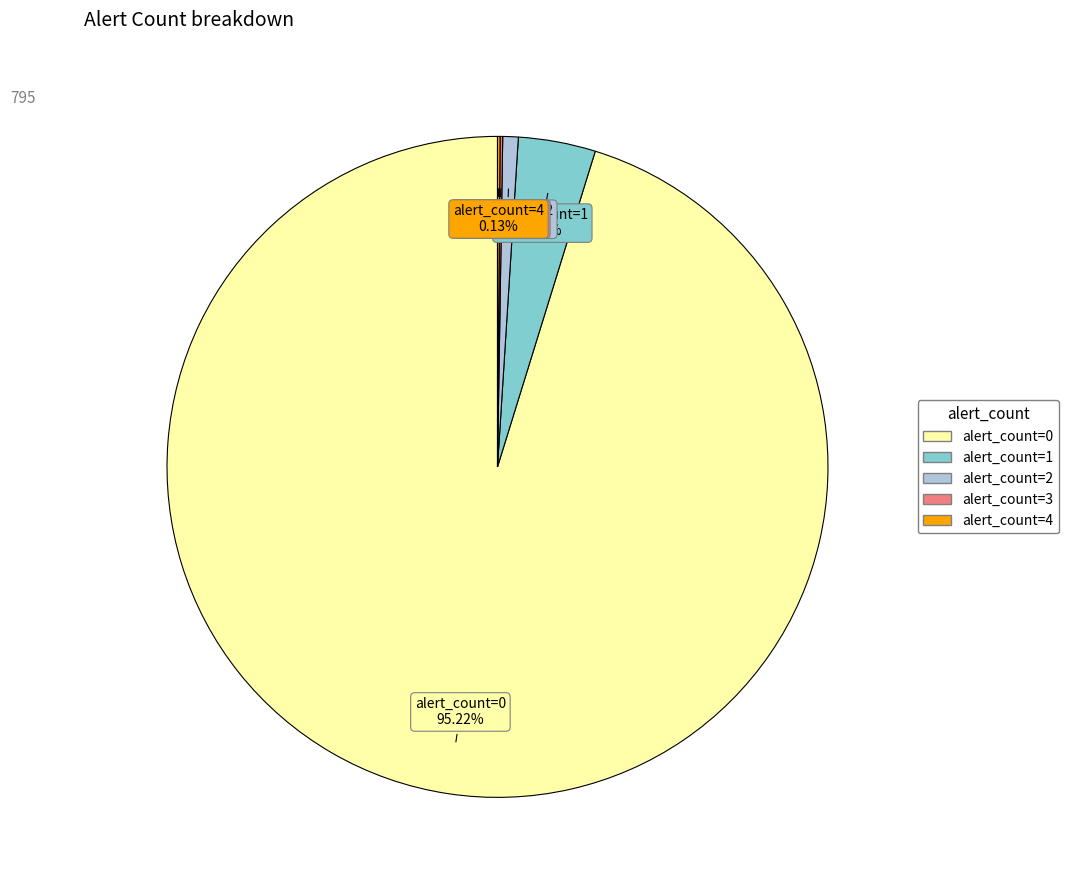

Which slice is the largest?

alert_count=0